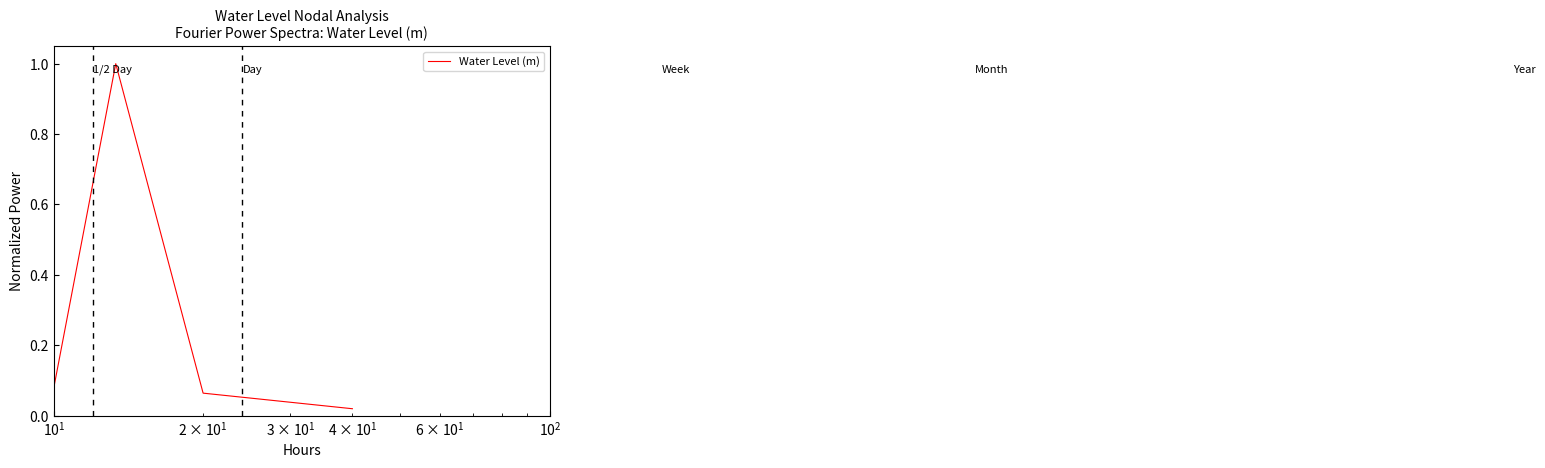

How many points are higher than both their immediate neighbors (excluding endpoints)?

3